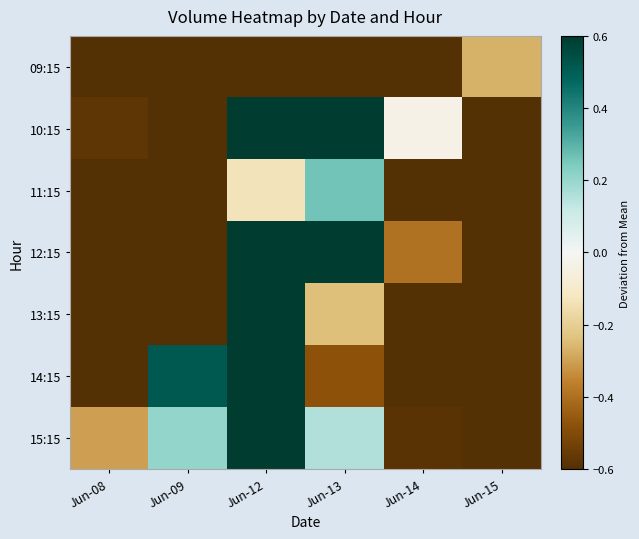

At which category does the chart reach its minimum across all series?

Jun-08